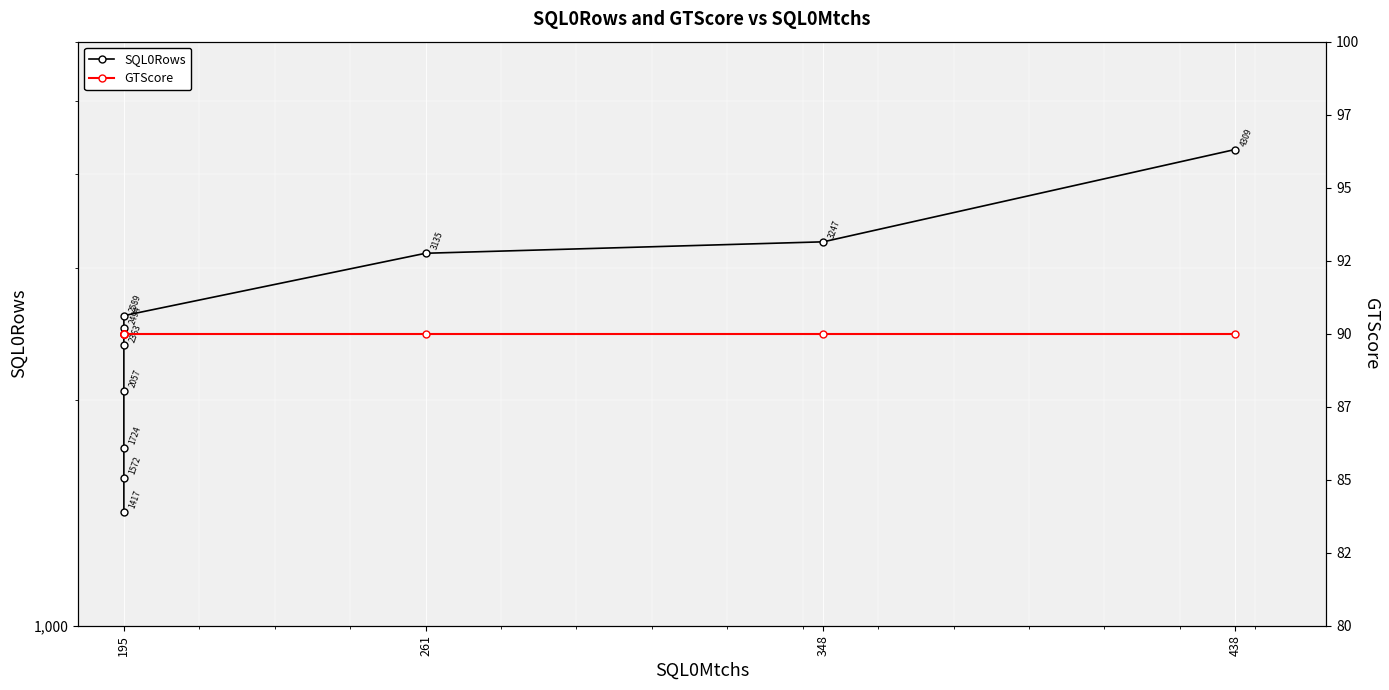

Rank the series by their maximum value, from highest to lowest.

SQL0Rows, GTScore